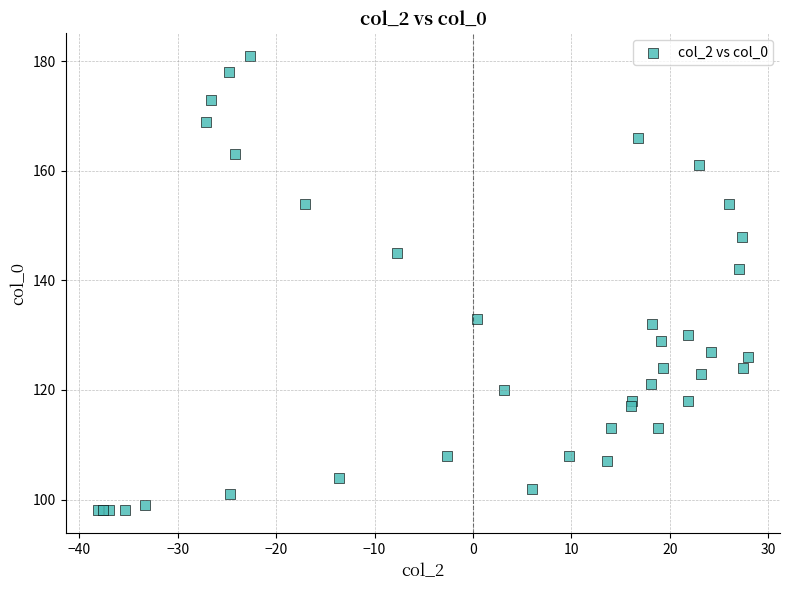

What Y value in the scatter plot is closest to 139?

142